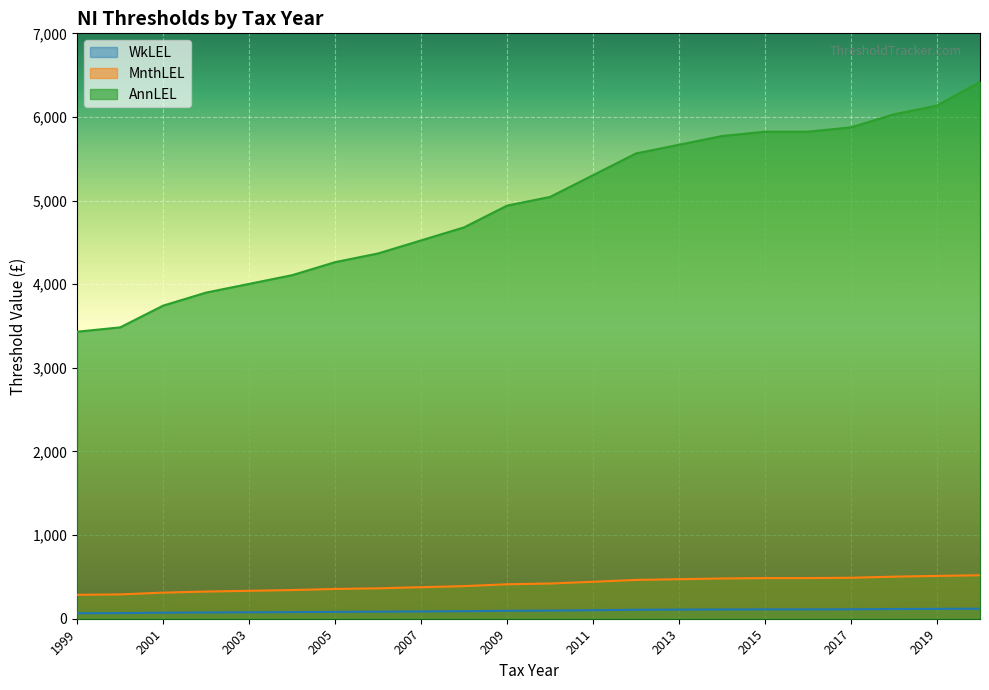

At which label is WkLEL closest to 93?

2009